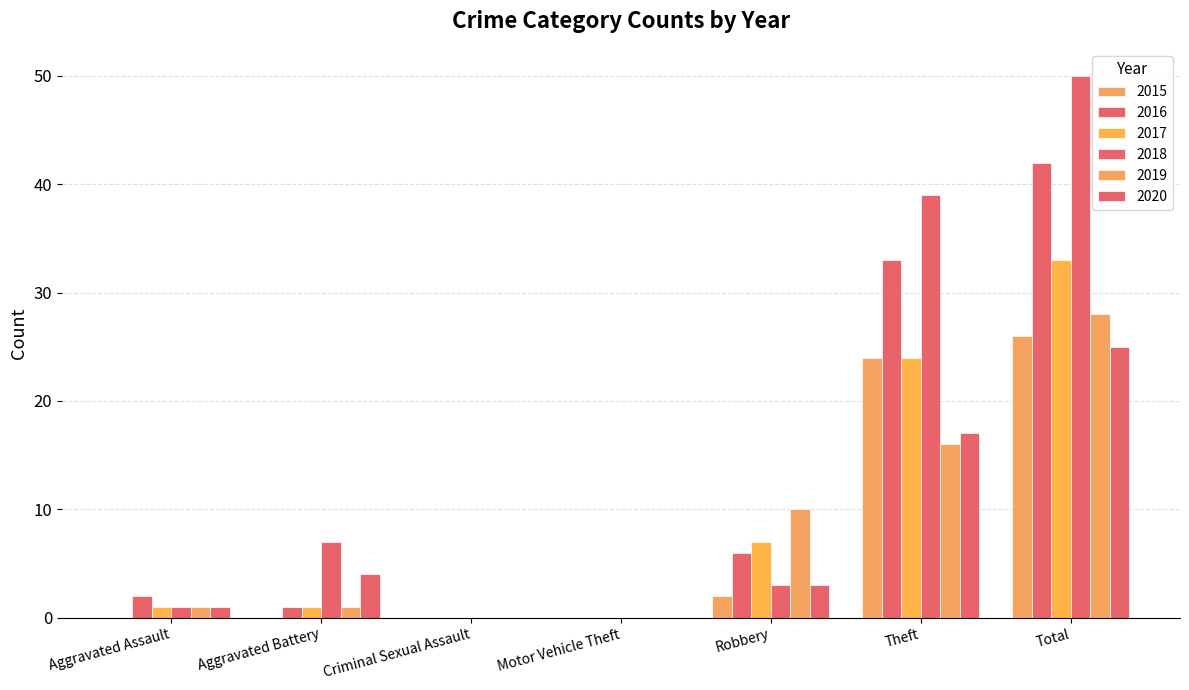

How many groups of bars are there?

7